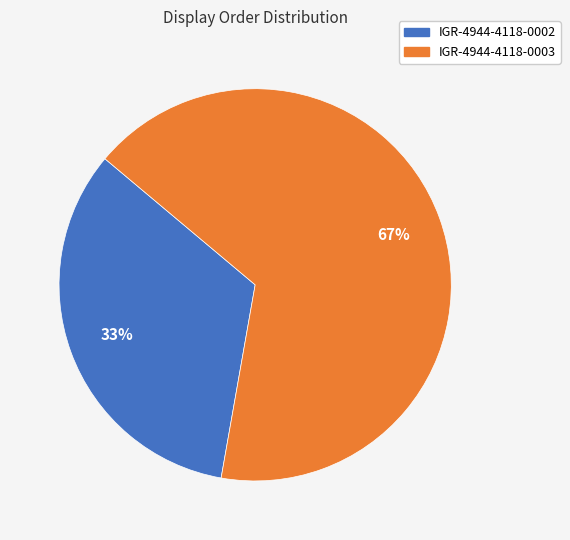

What is the largest slice in the pie chart?

IGR-4944-4118-0003